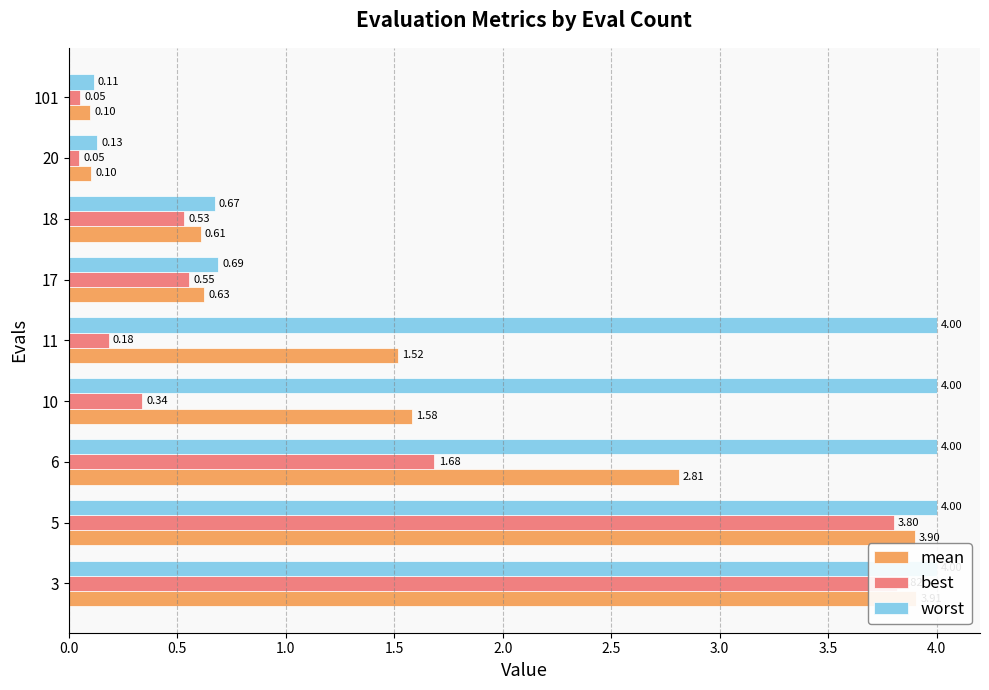

At how many categories does at least one series exceed 1?

5